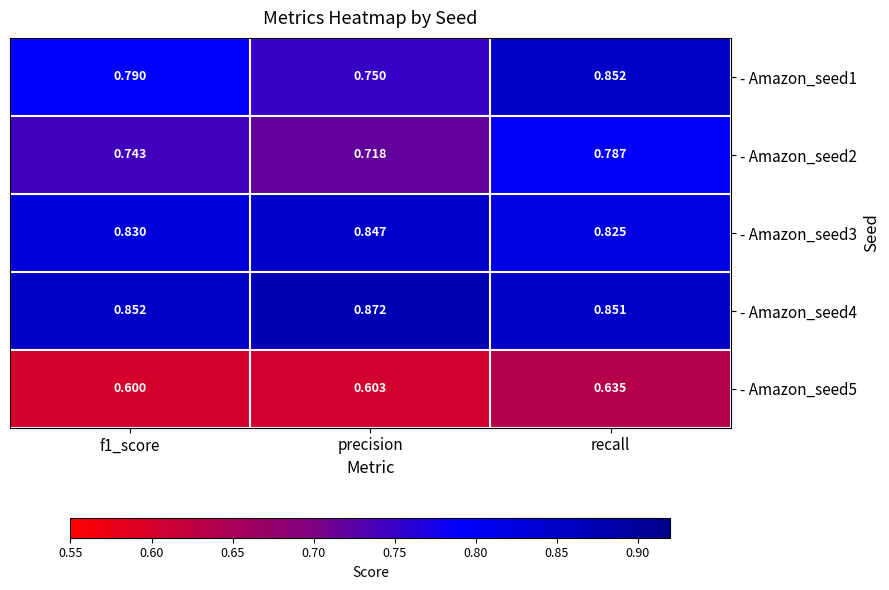

Is the value of - Amazon_seed3 at recall greater than the value of - Amazon_seed4 at precision?

No